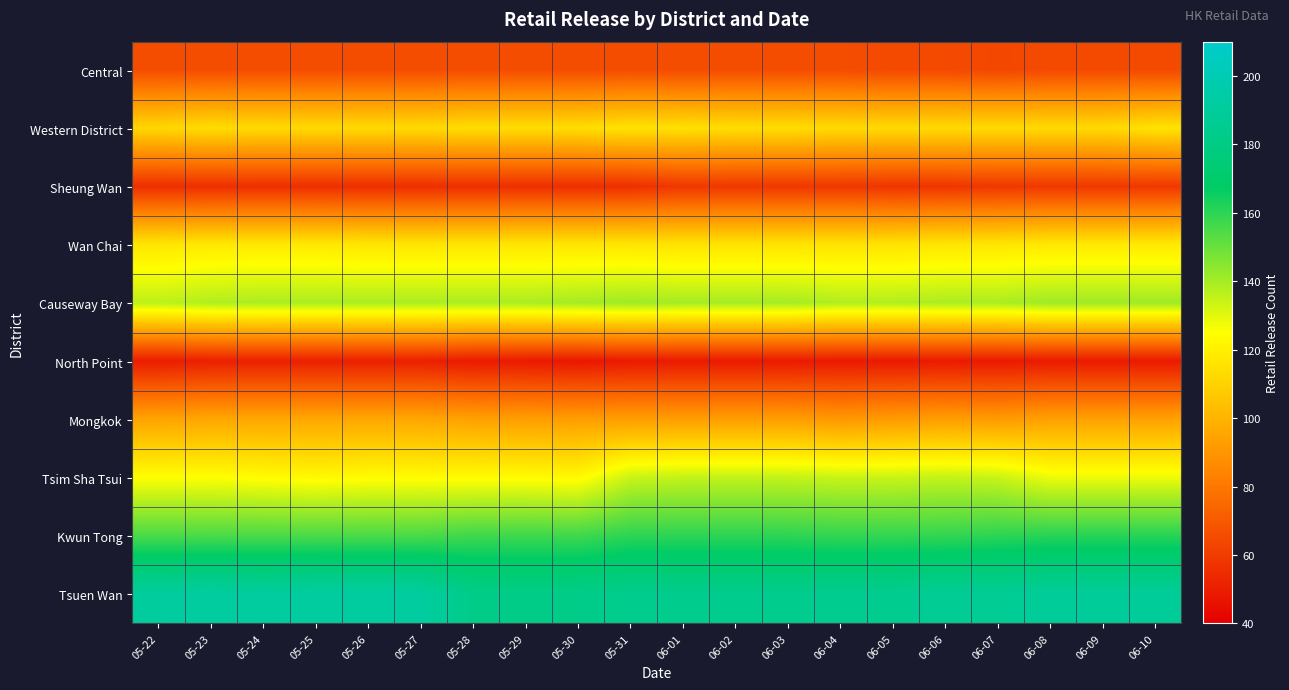

At 06-06, list the series in order from largest to smallest.

Tsuen Wan, Kwun Tong, Causeway Bay, Tsim Sha Tsui, Wan Chai, Western District, Mongkok, Central, Sheung Wan, North Point